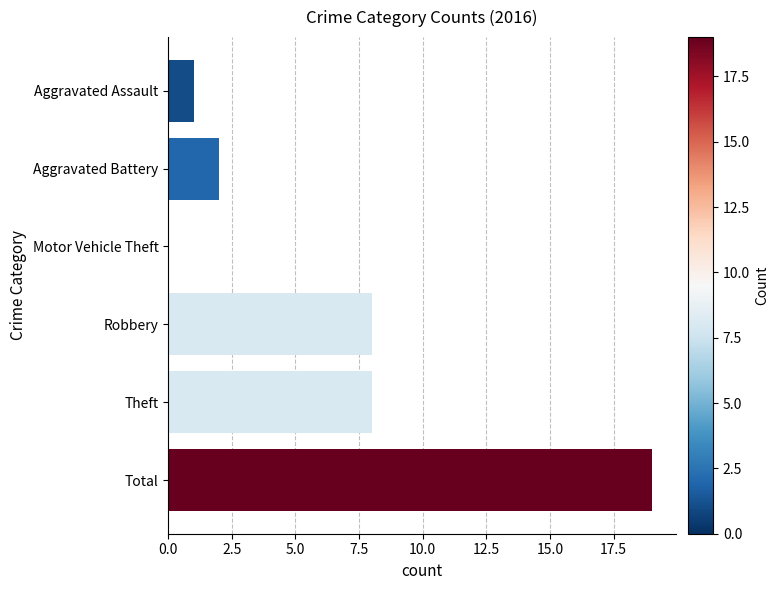

True or false: the data shows 2 at Aggravated Battery.

True